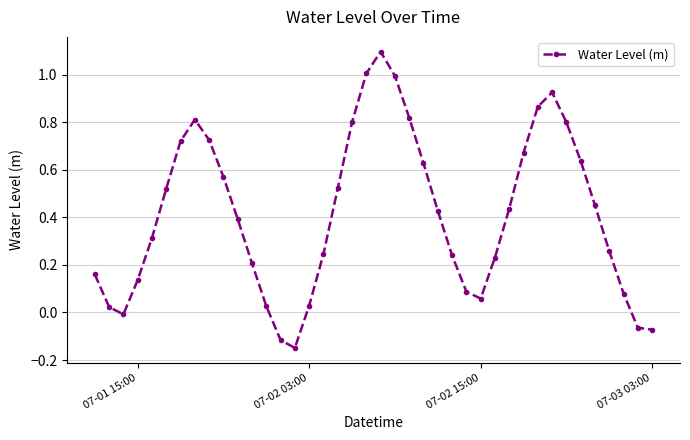

Does the chart have visible grid lines?

Yes